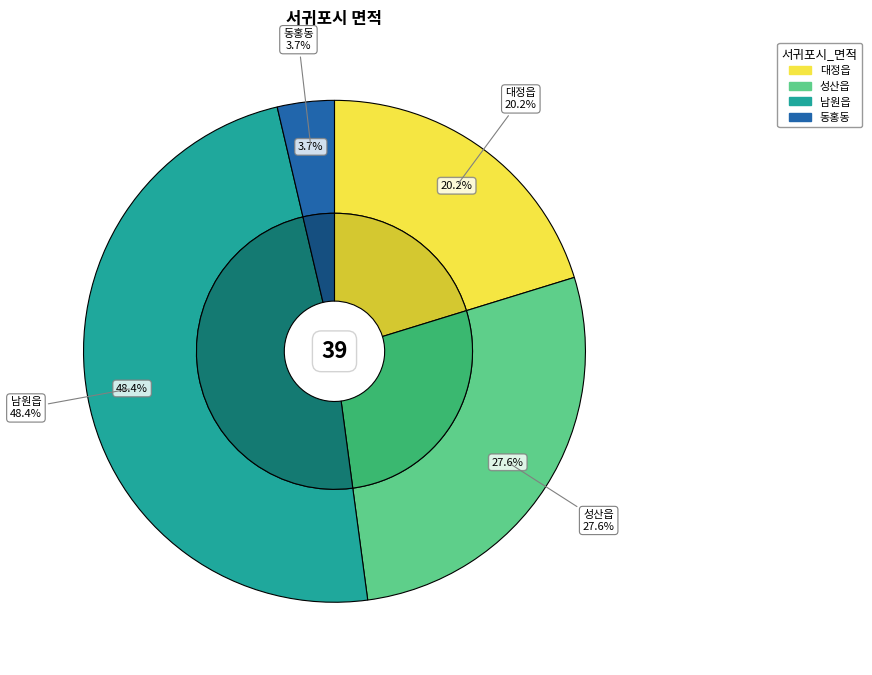

To the nearest percent, what percentage of the pie is 성산읍?

28%